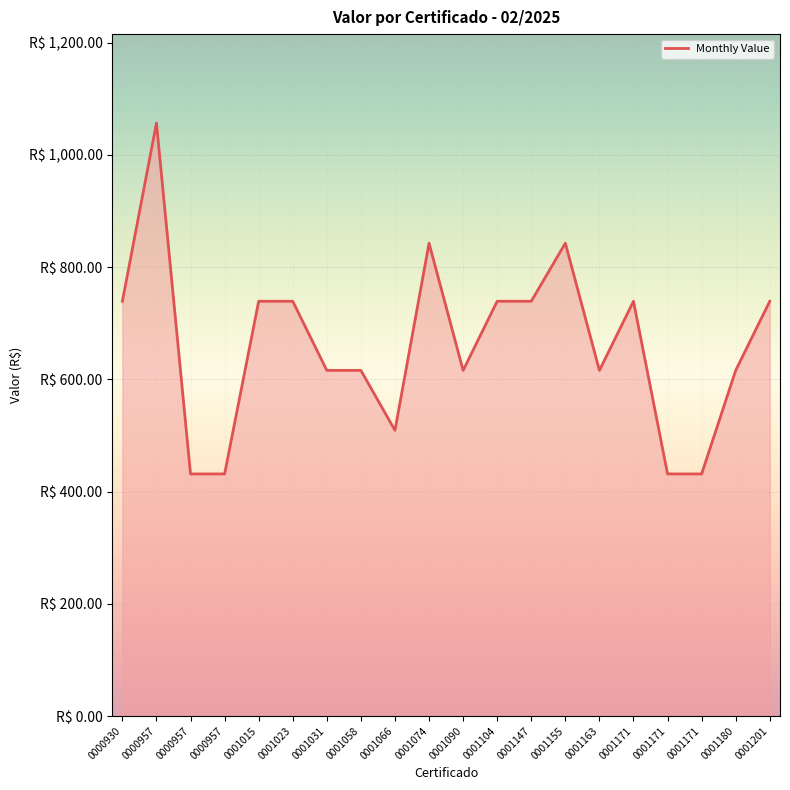

Does the chart have visible grid lines?

Yes